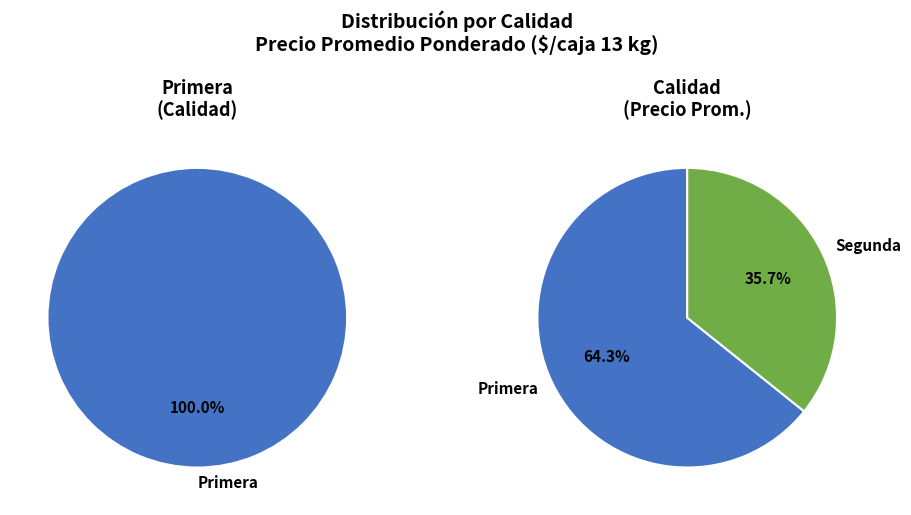

True or false: Primera accounts for 99% of the total.

False